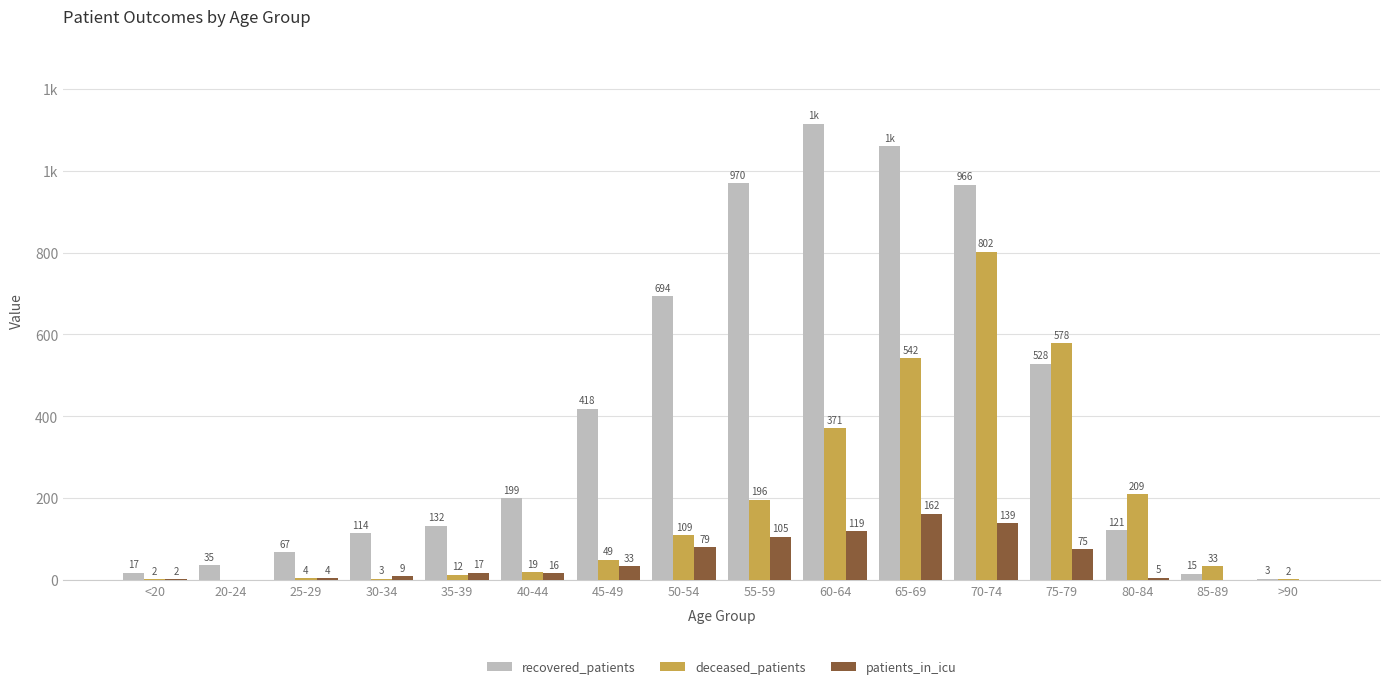

Which series has the largest total across all categories?

recovered_patients